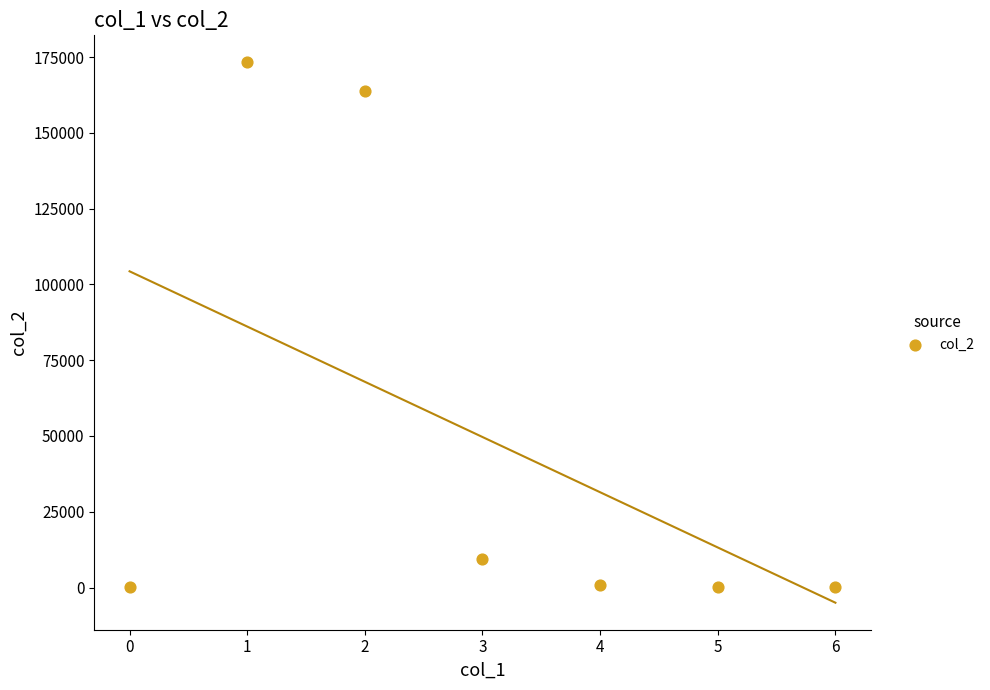

What is the range of Y values (max minus min)?

173280.5